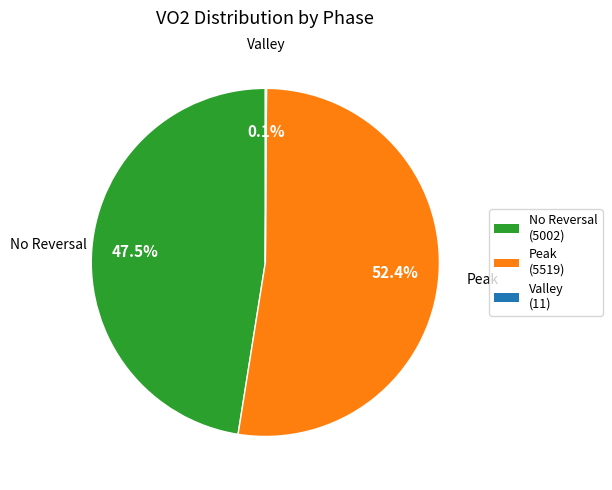

Is there any slice that represents more than half of the pie?

Yes